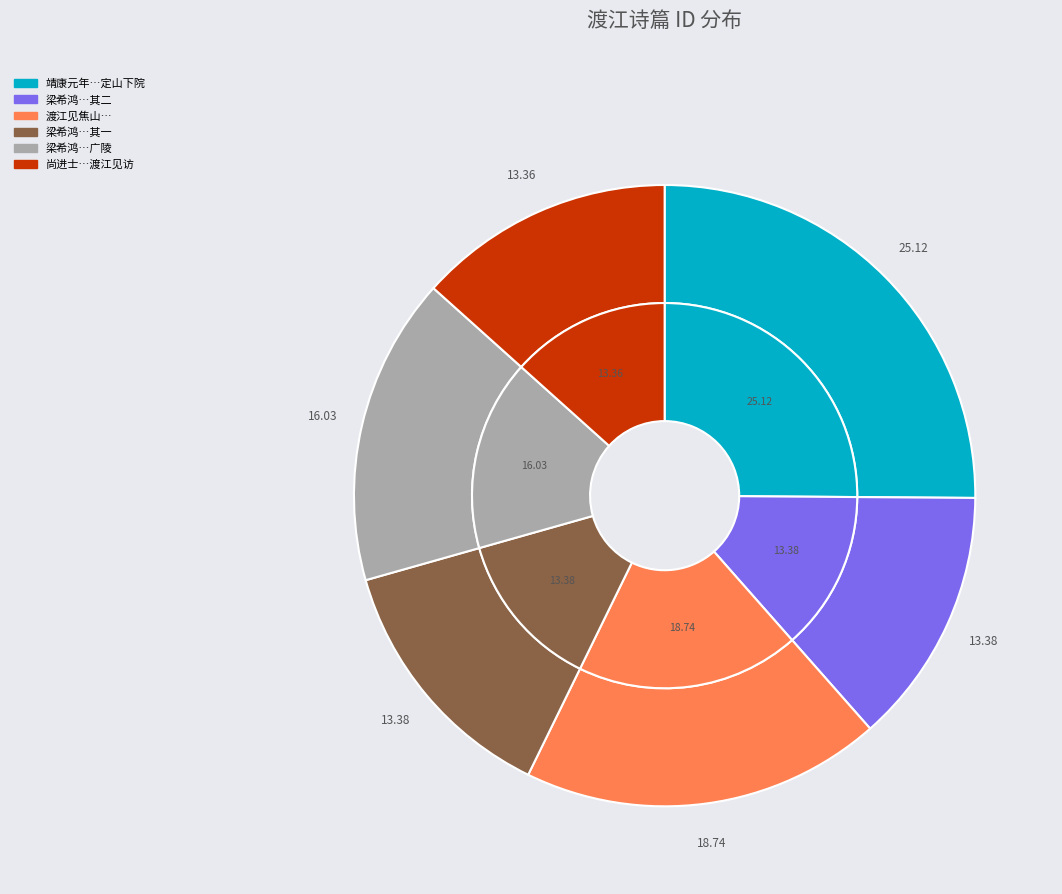

Which slice is the largest?

靖康元年自南都移黄州八月十六日华藏民老渡江见访于定山下院一夕别去以诗送之